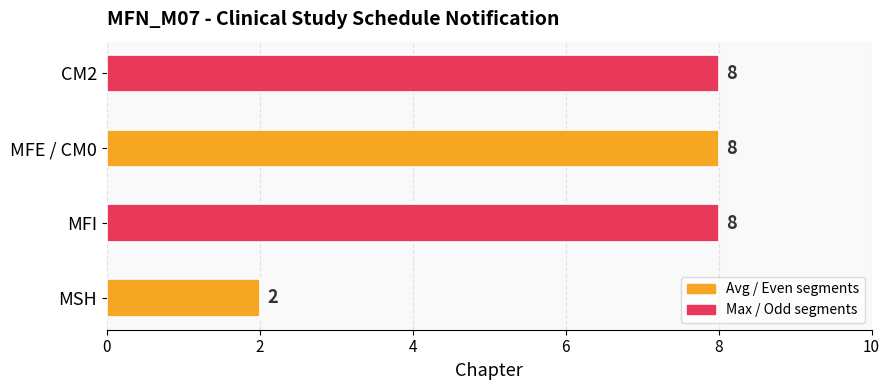

Where is the data nearest to the value 5?

MSH